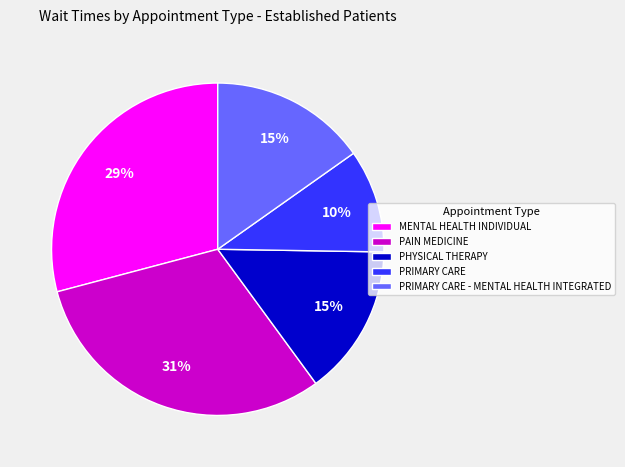

The PAIN MEDICINE slice represents 31% of the pie. True or false?

True